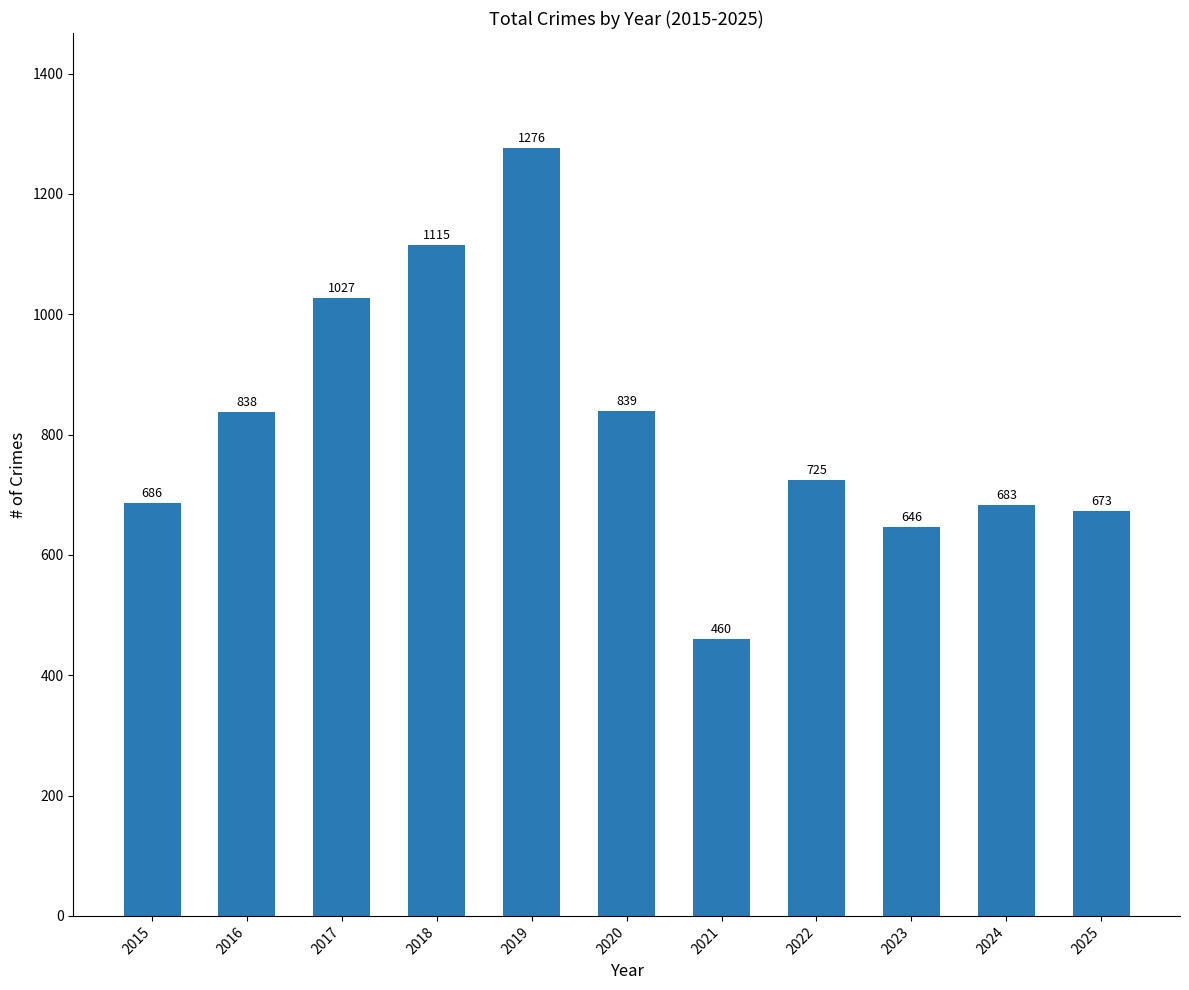

The chart shows a value of 646 at 2023. True or false?

True